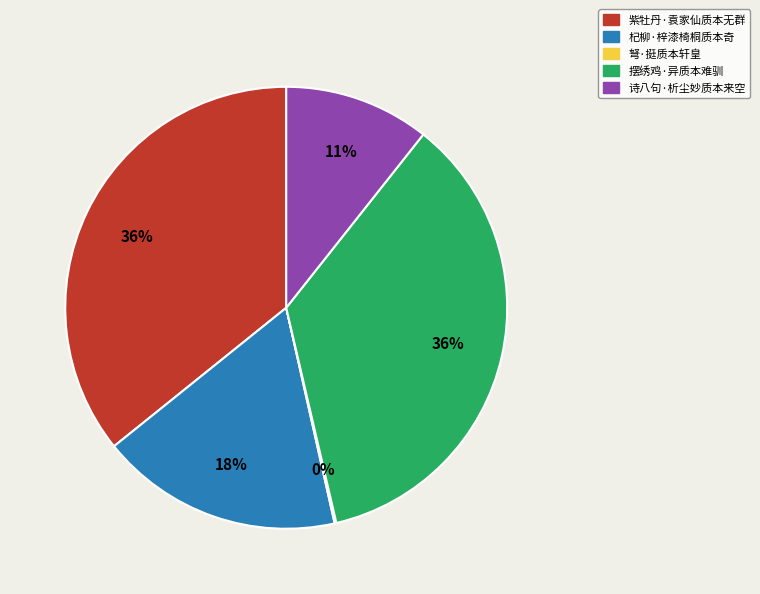

Is it true that 摆绣鸡·异质本难驯 is 49% of the pie?

False